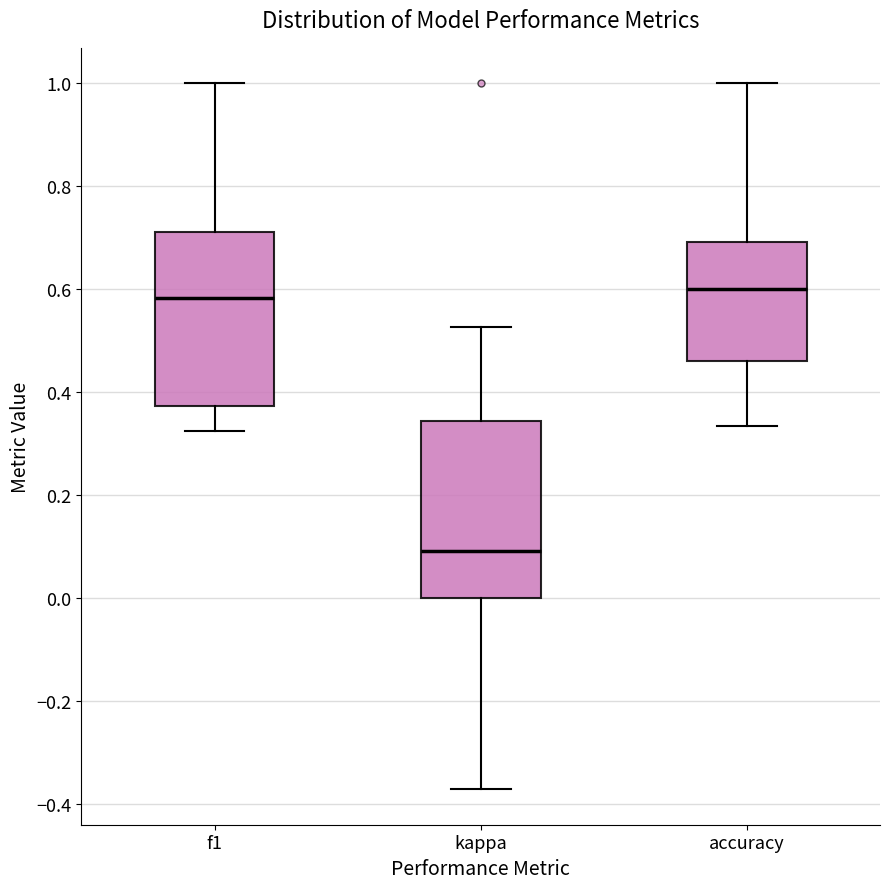

Where does the upper whisker of the box for f1 end on the y-axis? The values are not printed on the chart, so give them approximately, as read against the axis.

1.00